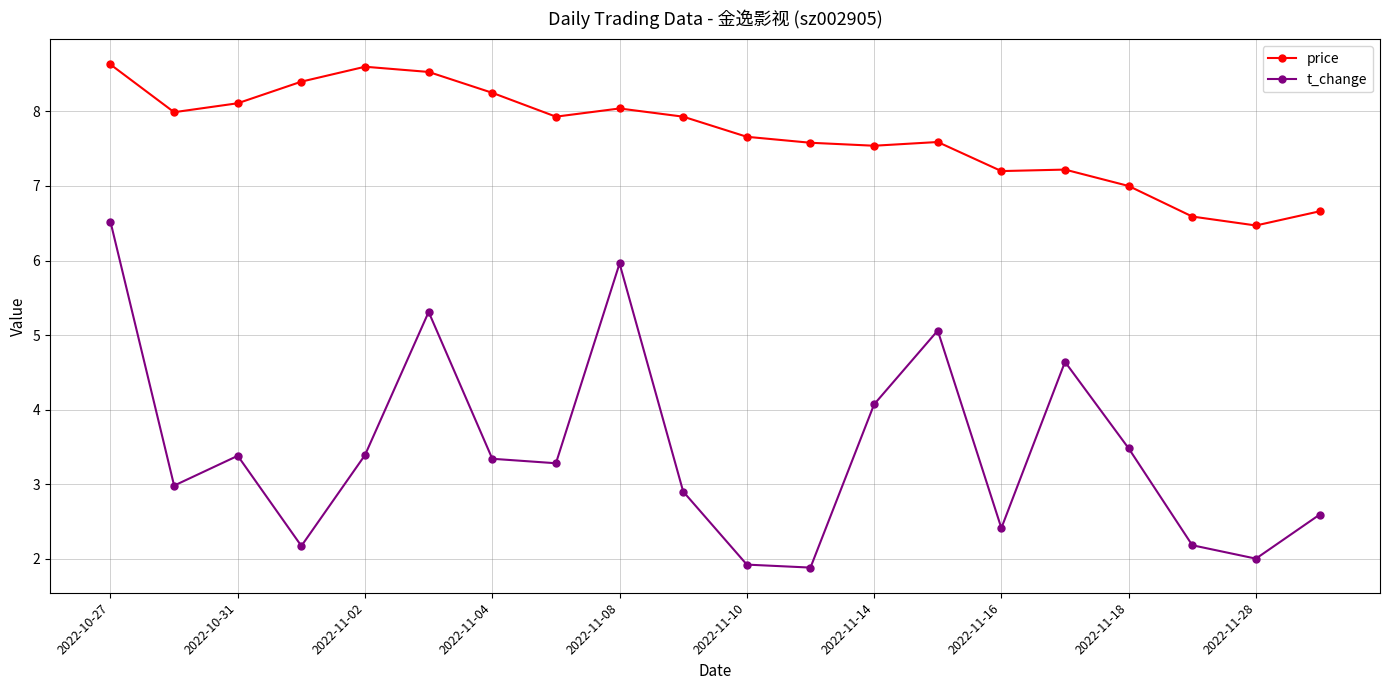

What is the value of the t_change point at the 10th from the left?

2.9